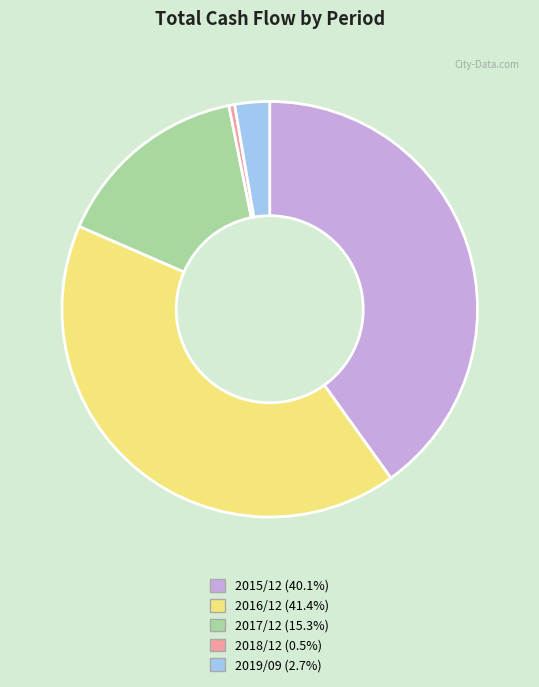

What is the ratio of the value at 2017/12 to the value at 2016/12?

0.4